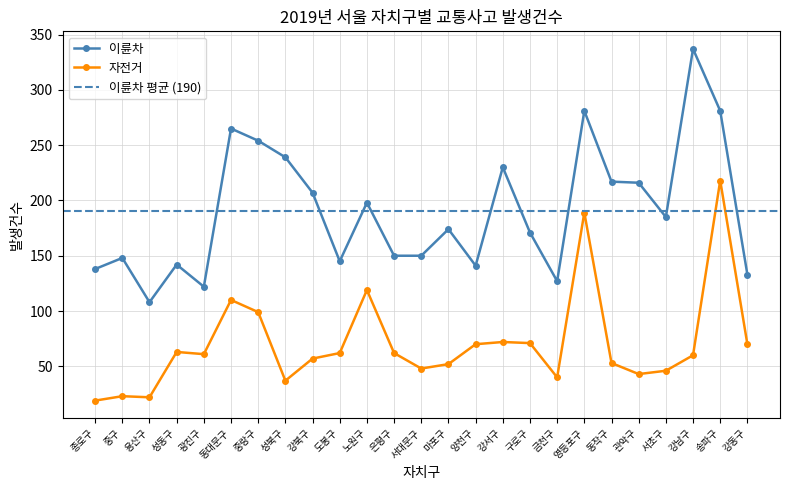

True or false: 이륜차 and 자전거 intersect in this chart.

False